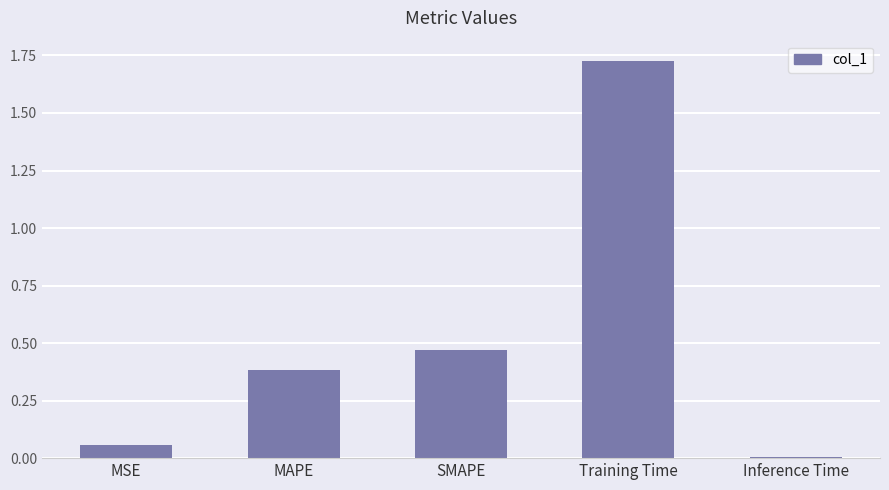

Are the bars grouped side by side (vs. stacked)?

No